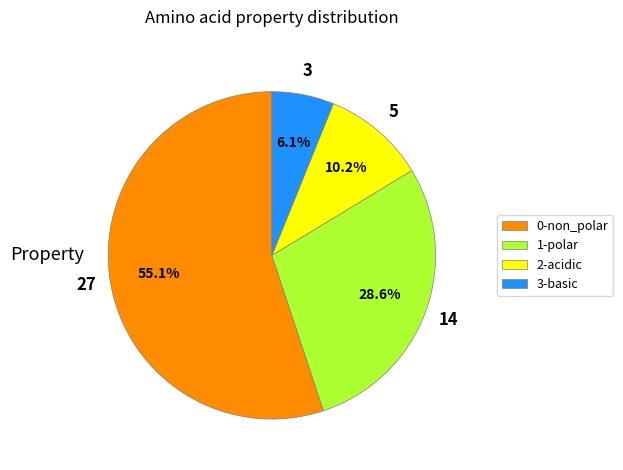

What portion of the pie excludes 3-basic?

93.9%